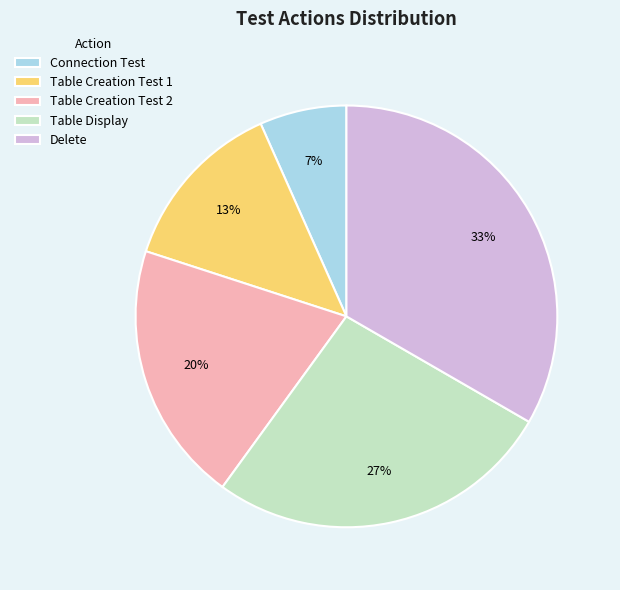

Do Delete and Connection Test together represent more than half of the pie?

No